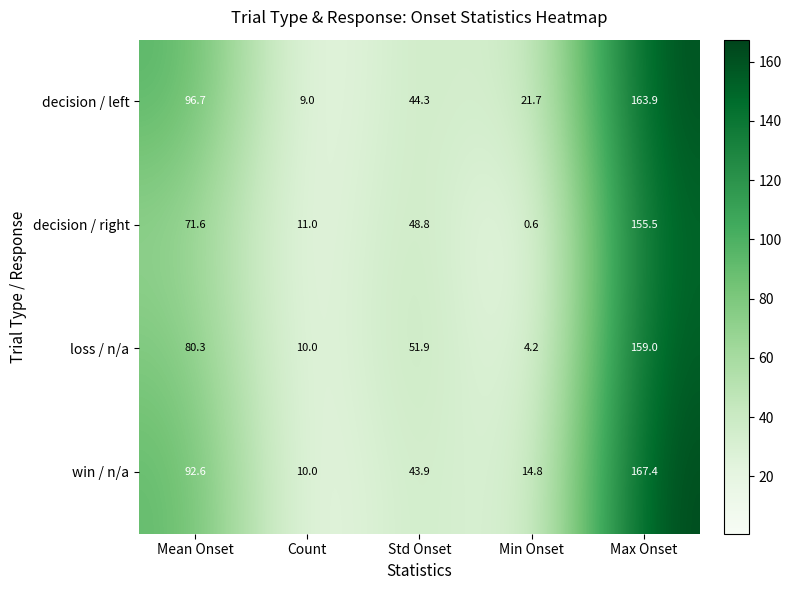

At Mean Onset, list the series in order from smallest to largest.

decision / right, loss / n/a, win / n/a, decision / left